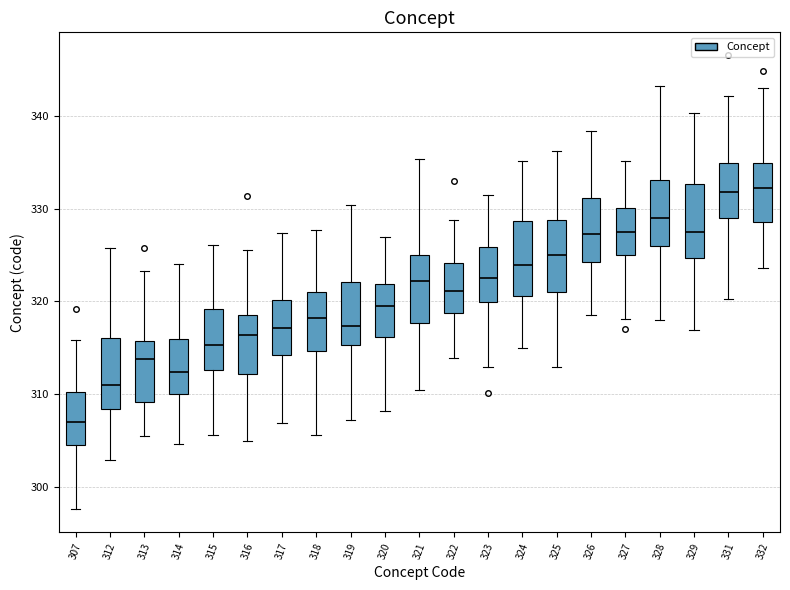

Reading left to right, transcribe this box plot: for each box, give where its median line is, the range the box spans, and where its two whiskers end, as read against the y-axis. The values are not printed on the chart, so give them approximately, as read against the axis.

307: median 307, box 304 to 310, whiskers 298 to 316
312: median 311, box 308 to 316, whiskers 303 to 326
313: median 314, box 309 to 316, whiskers 305 to 323
314: median 312, box 310 to 316, whiskers 305 to 324
315: median 315, box 313 to 319, whiskers 306 to 326
316: median 316, box 312 to 319, whiskers 305 to 326
317: median 317, box 314 to 320, whiskers 307 to 327
318: median 318, box 315 to 321, whiskers 306 to 328
319: median 317, box 315 to 322, whiskers 307 to 330
320: median 319, box 316 to 322, whiskers 308 to 327
321: median 322, box 318 to 325, whiskers 310 to 335
322: median 321, box 319 to 324, whiskers 314 to 329
323: median 323, box 320 to 326, whiskers 313 to 332
324: median 324, box 321 to 329, whiskers 315 to 335
325: median 325, box 321 to 329, whiskers 313 to 336
326: median 327, box 324 to 331, whiskers 319 to 338
327: median 327, box 325 to 330, whiskers 318 to 335
328: median 329, box 326 to 333, whiskers 318 to 343
329: median 328, box 325 to 333, whiskers 317 to 340
331: median 332, box 329 to 335, whiskers 320 to 342
332: median 332, box 329 to 335, whiskers 324 to 343